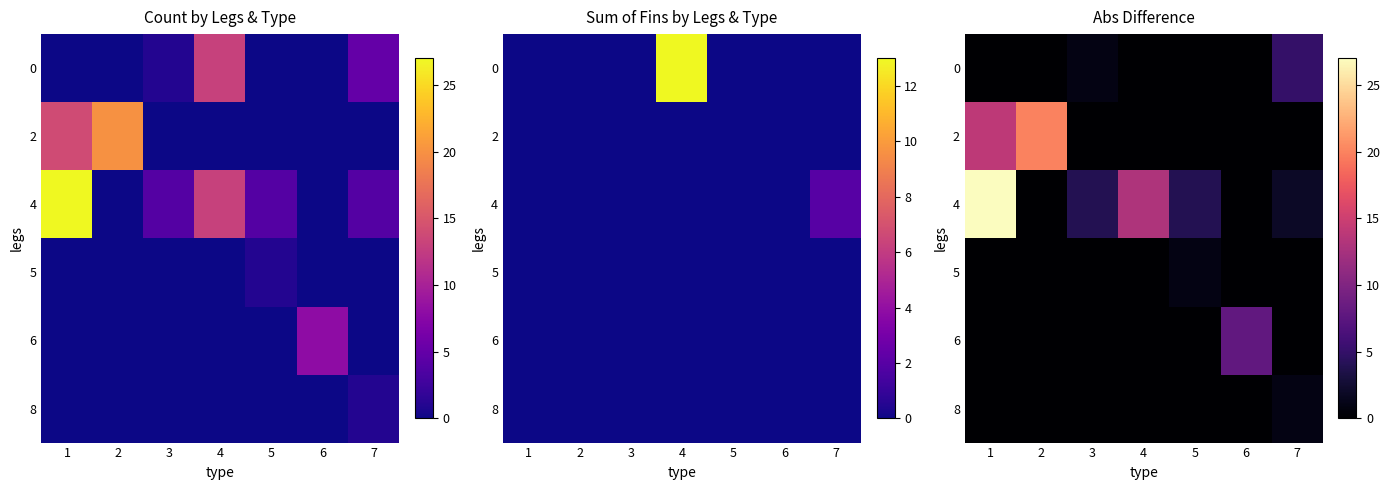

Rank the series by their maximum value, from lowest to highest.

5, 8, 0, 6, 2, 4